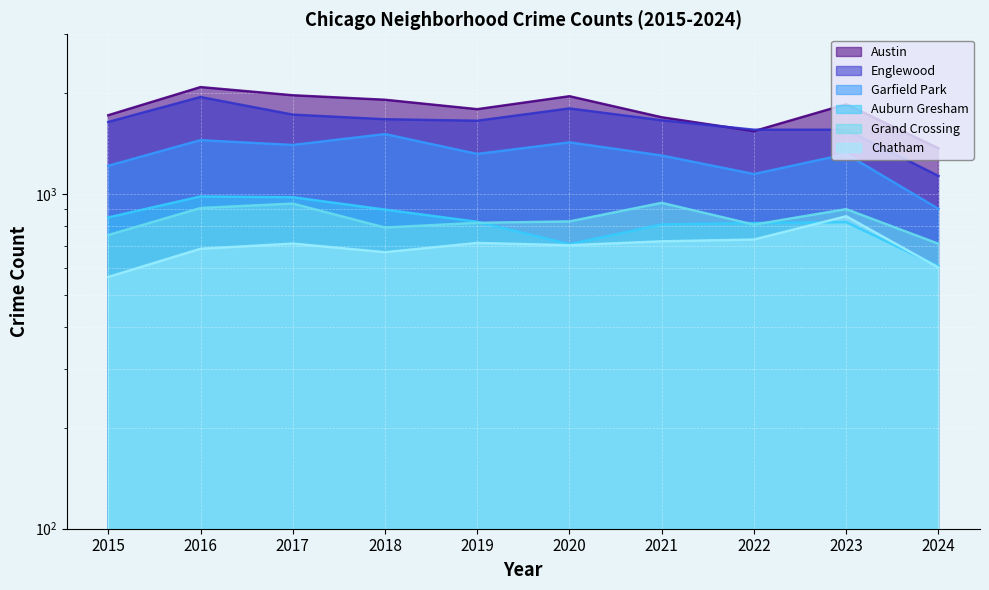

What is the spread (max minus min) of values at 2024?

766